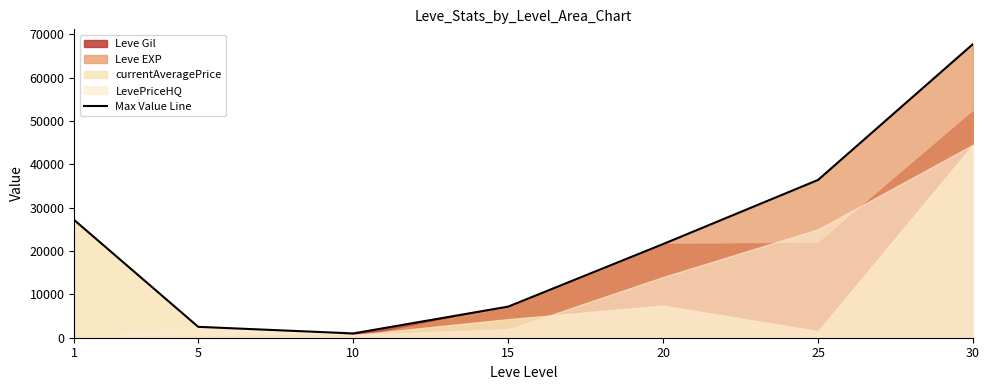

Where does the data first go above 21600?

1